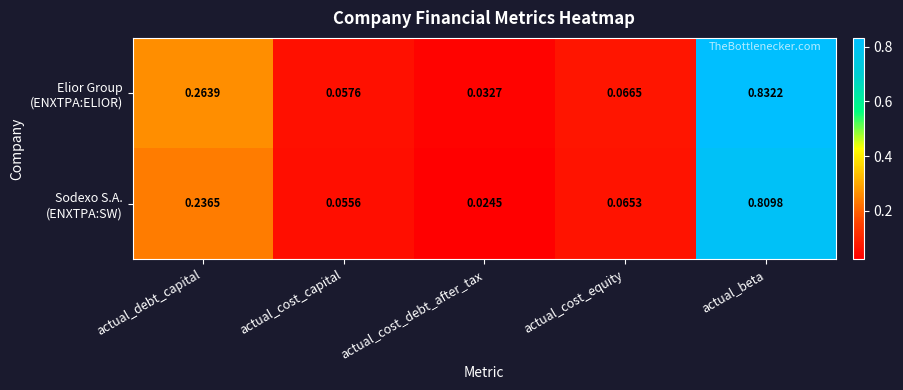

Which label corresponds to the largest value in the chart?

actual_beta